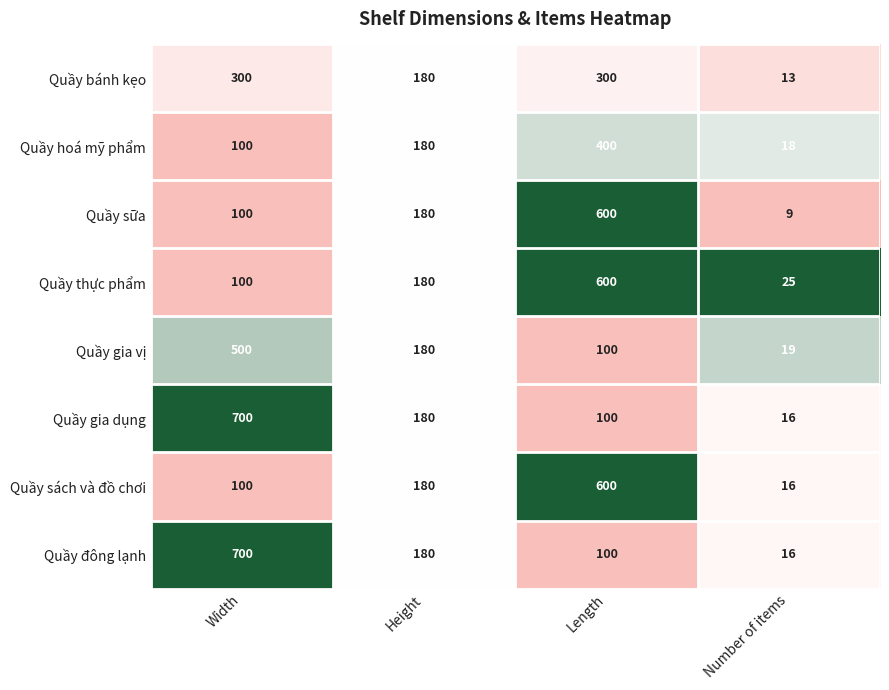

What is the greatest value displayed?

700